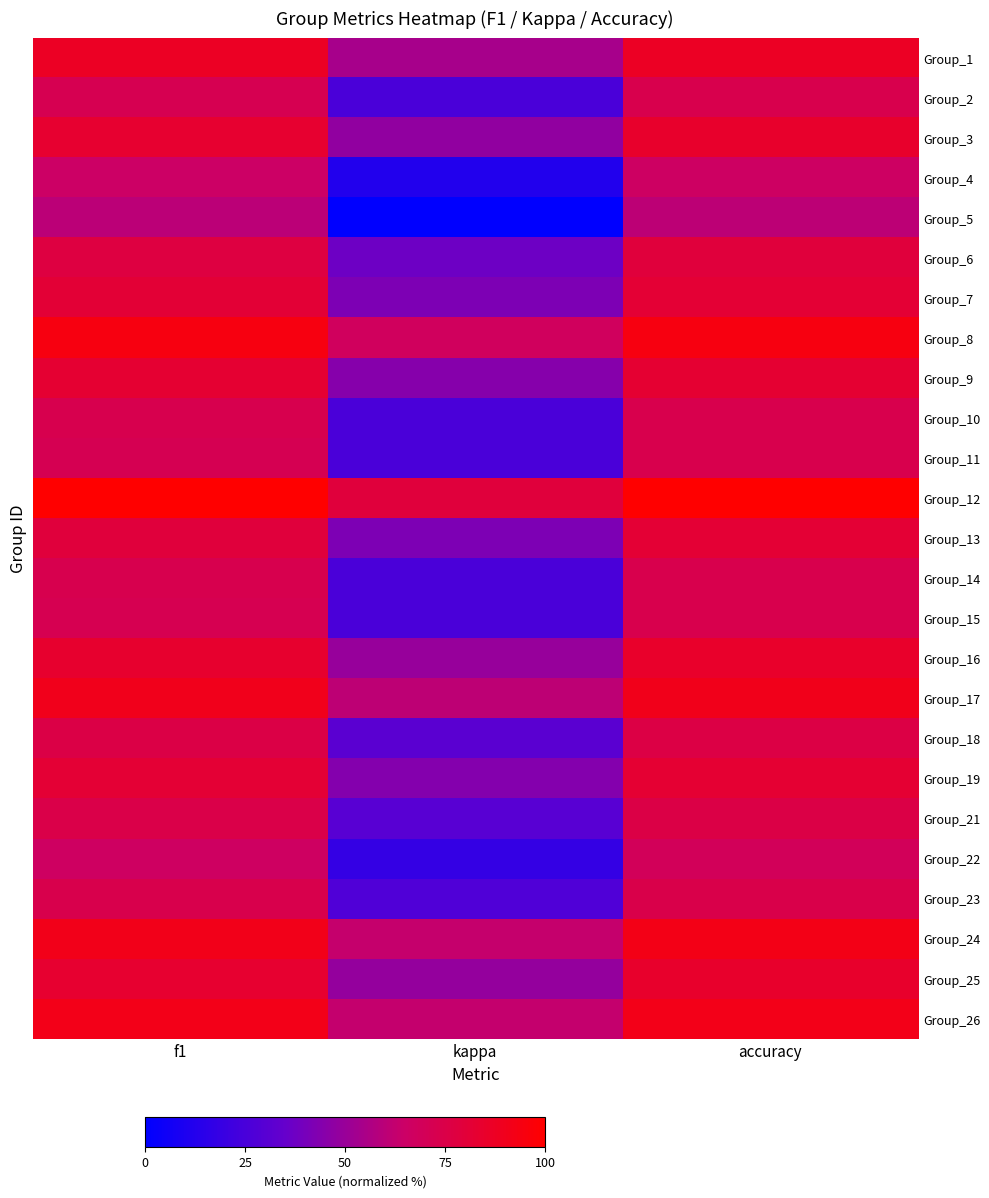

How many distinct data groups are displayed?

25